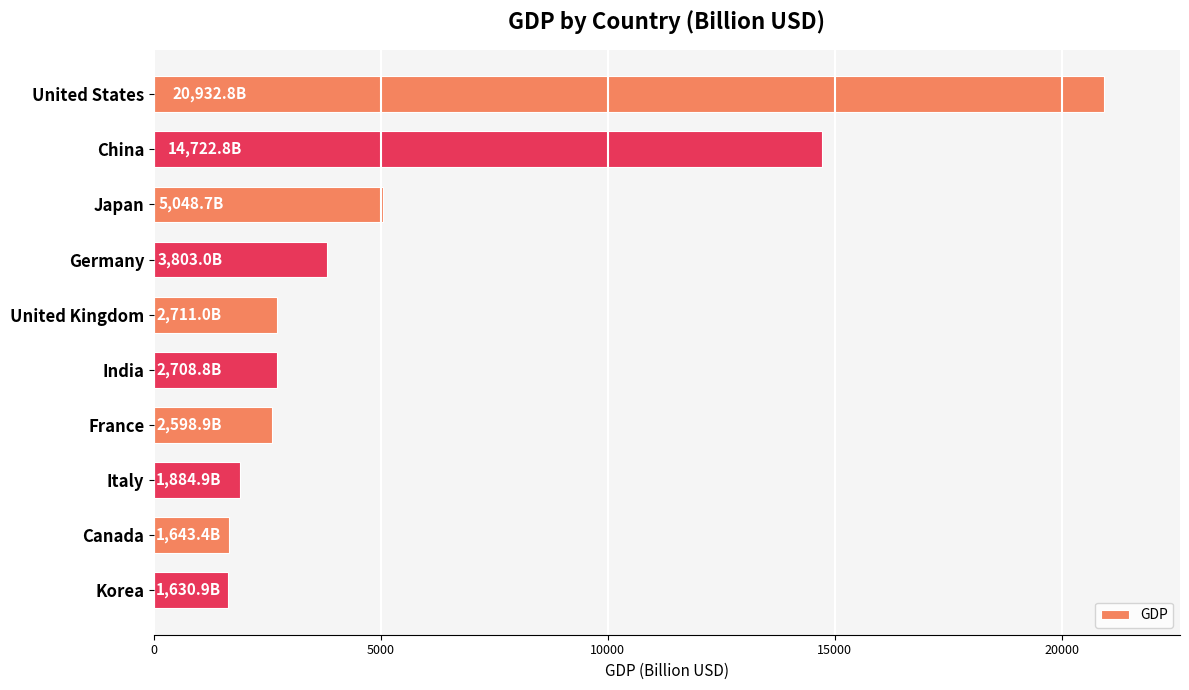

Where is the data nearest to the value 11281?

China